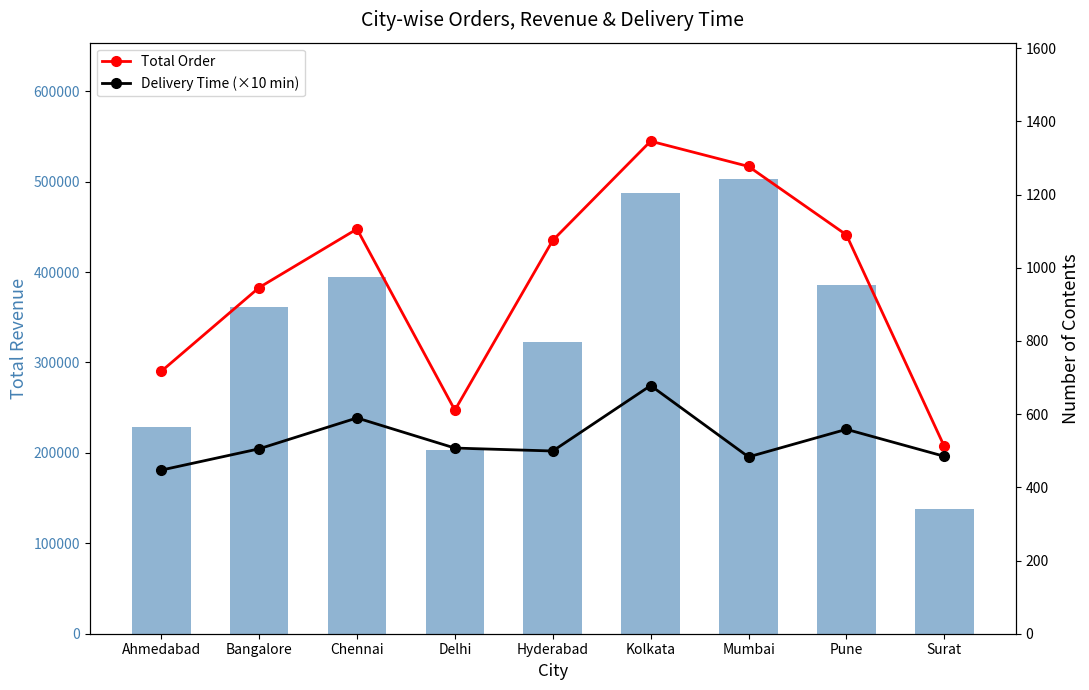

How many groups of bars are there?

9